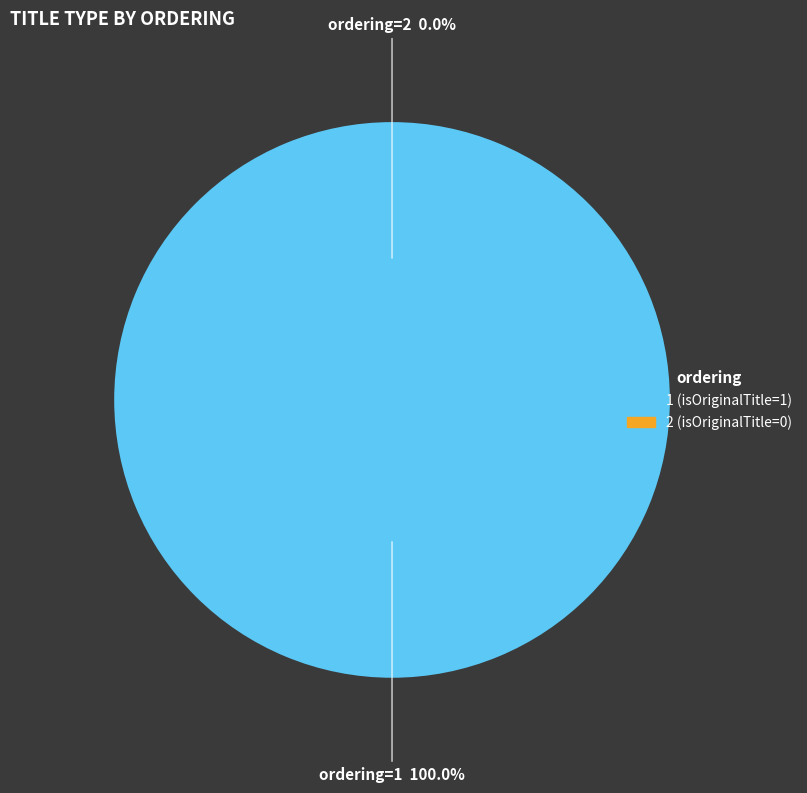

Count the number of slices in the pie.

2